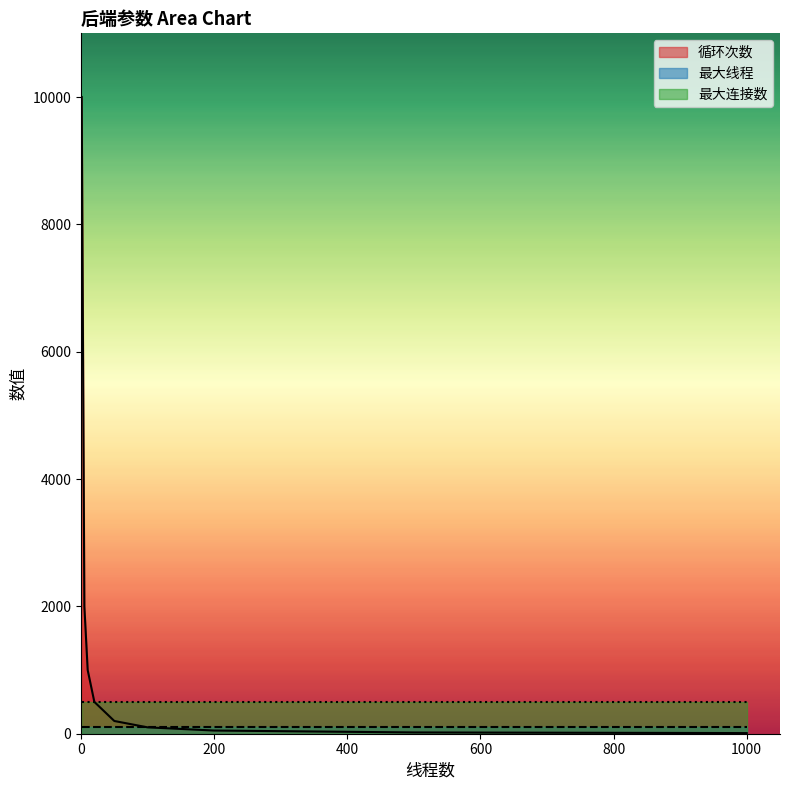

What are all the series names shown in the legend?

循环次数, 最大线程, 最大连接数